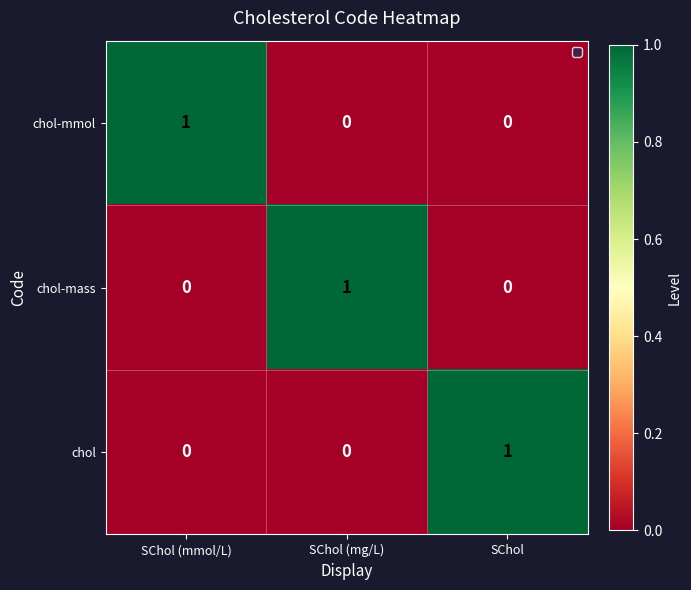

How many chol-mass values are between 0 and 1?

3